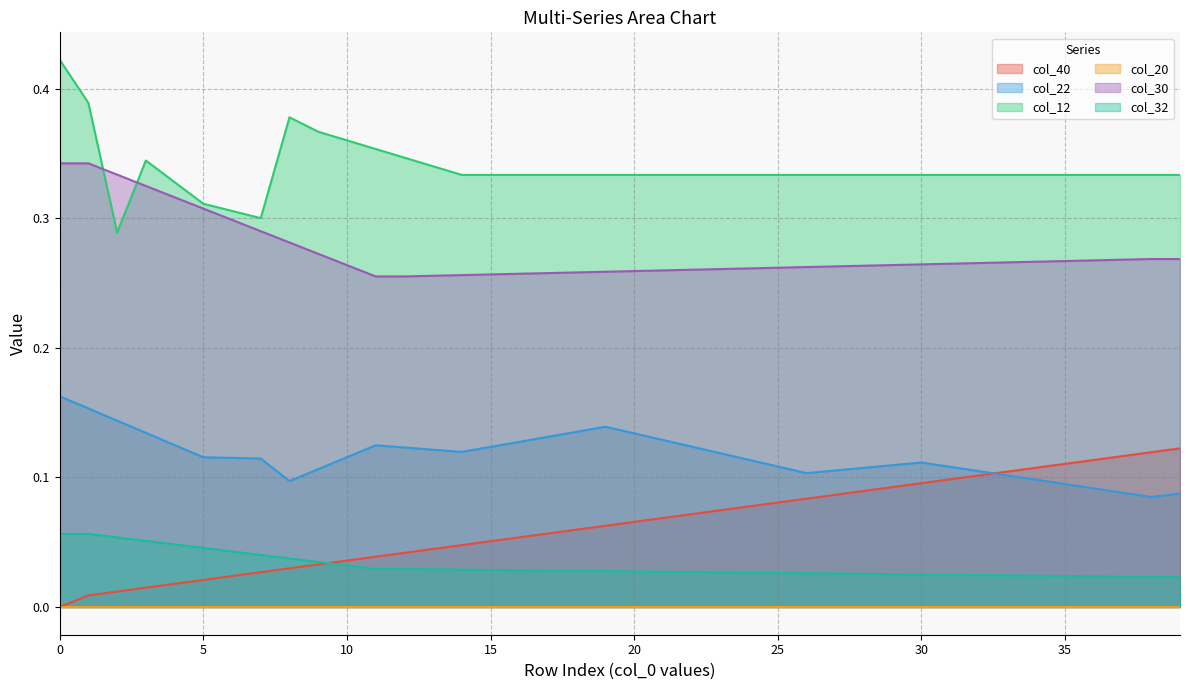

True or false: col_30 has a value of 0.1 at 10.

False